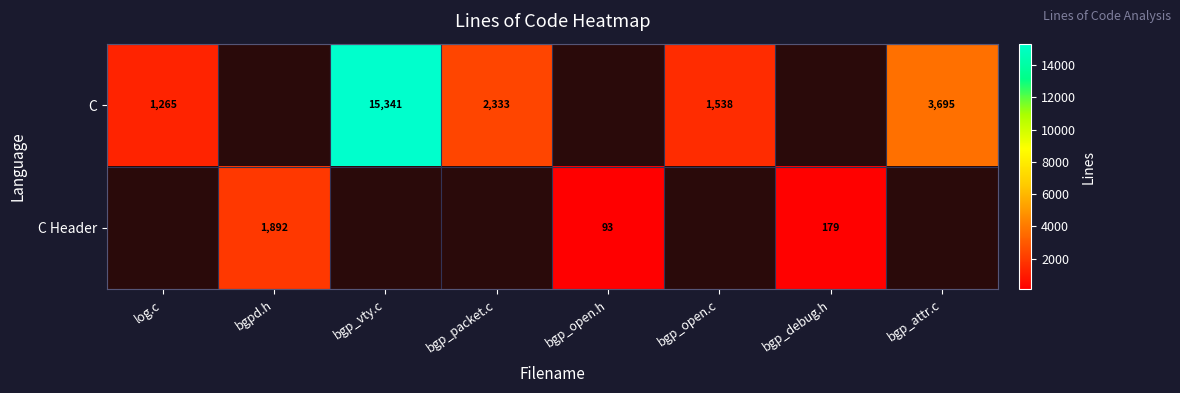

True or false: C Header has a value of 3221 at bgpd.h.

False